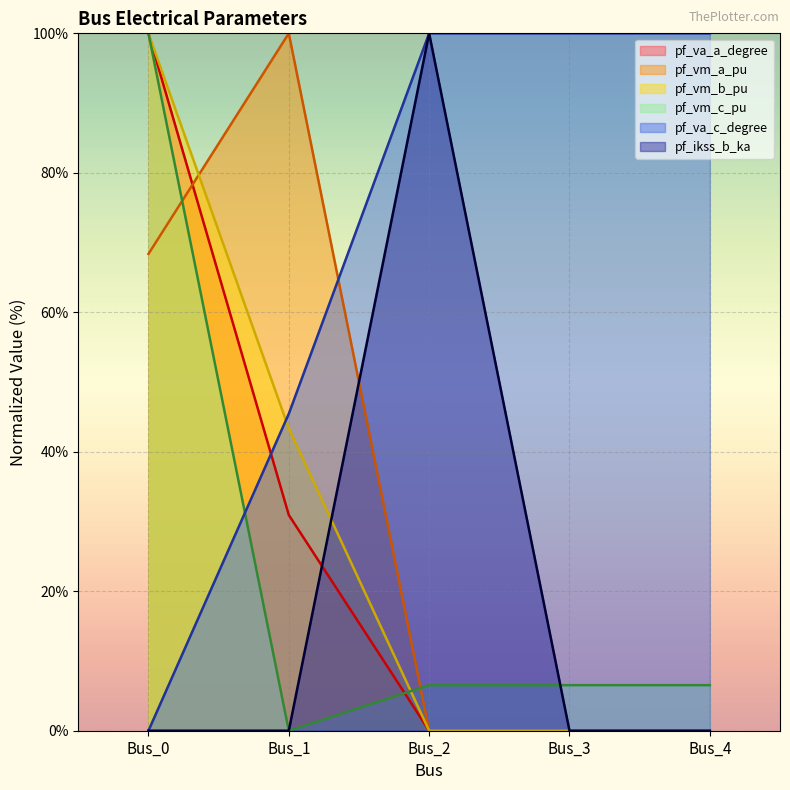

Between Bus_1 and Bus_3, which series saw the biggest shift?

pf_vm_a_pu